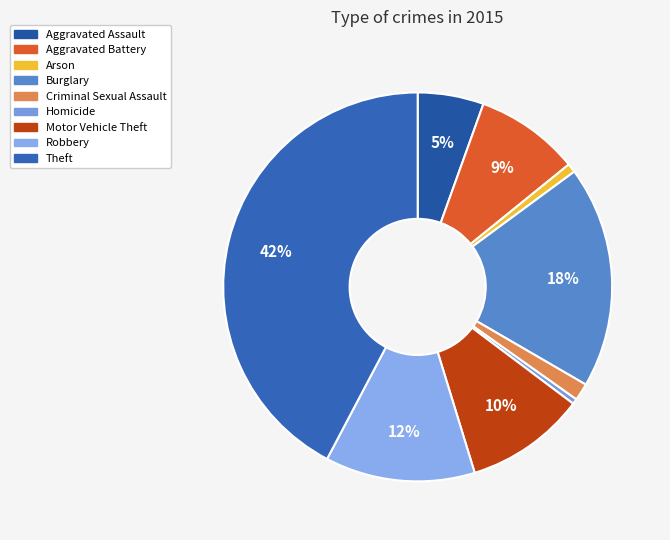

To the nearest percent, what is the average slice percentage?

11%